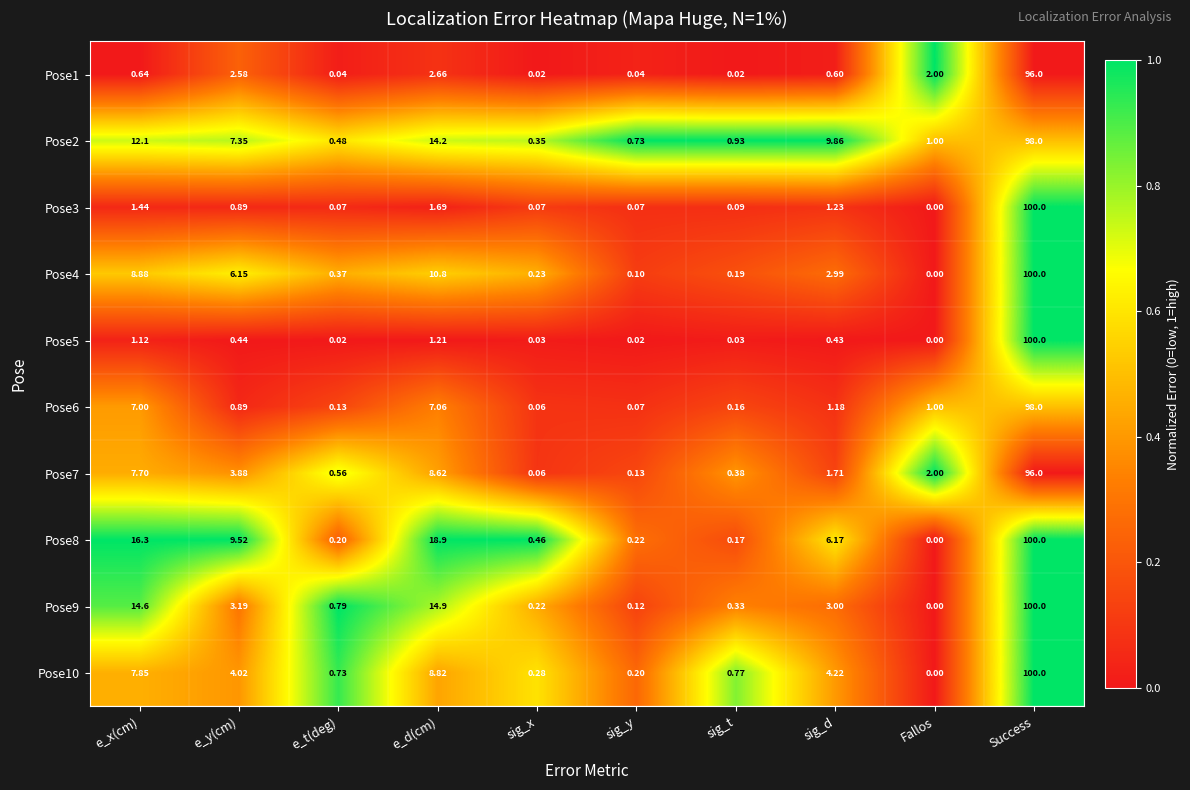

At which category does the chart reach its minimum across all series?

Fallos